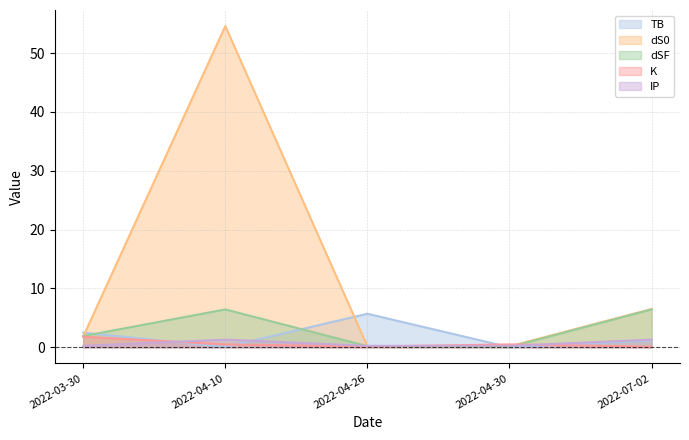

The K series shows 0.5 at 2022-04-10. True or false?

True